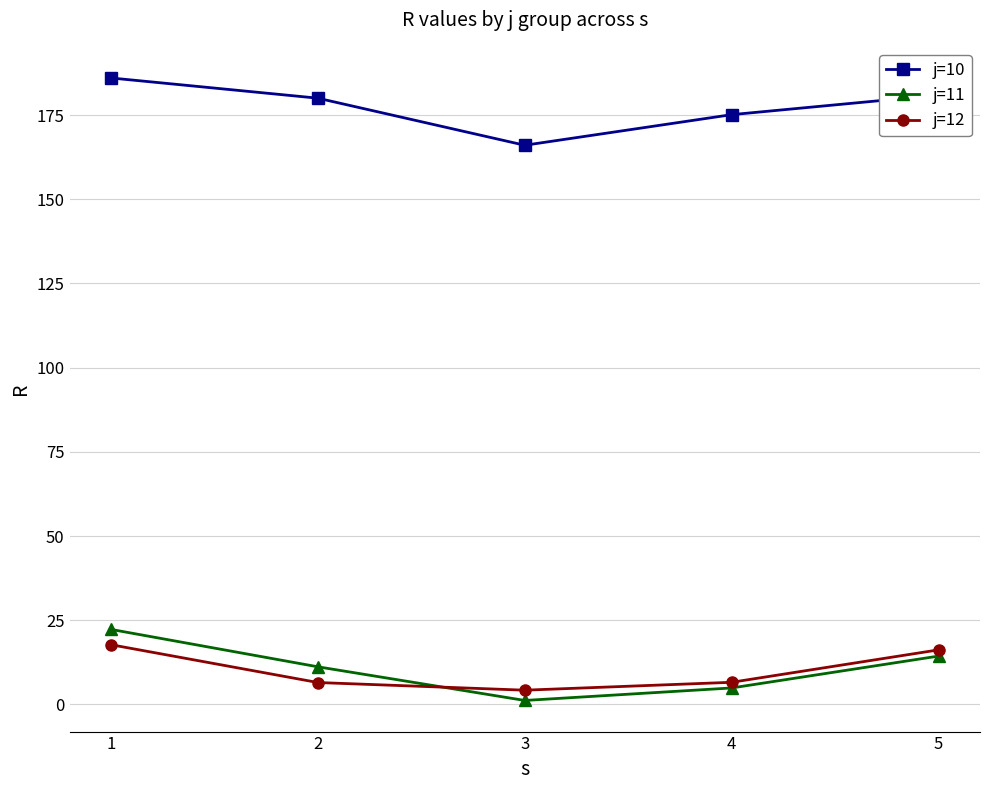

True or false: j=11 and j=10 intersect in this chart.

False